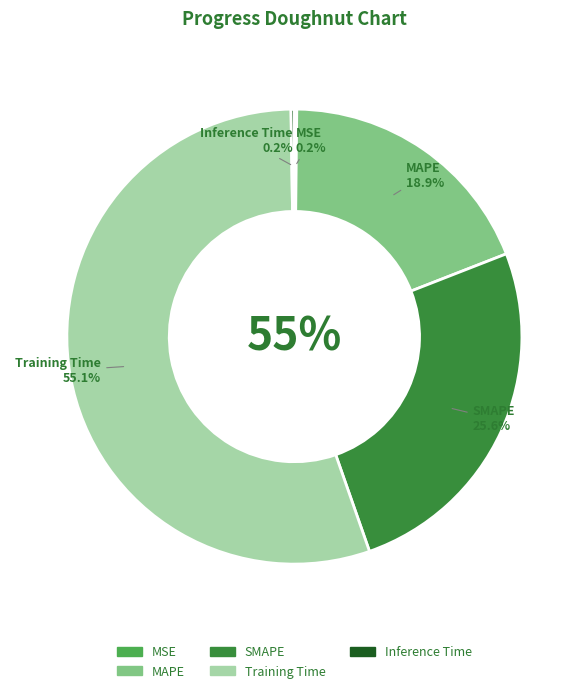

Count the number of slices in the pie.

5